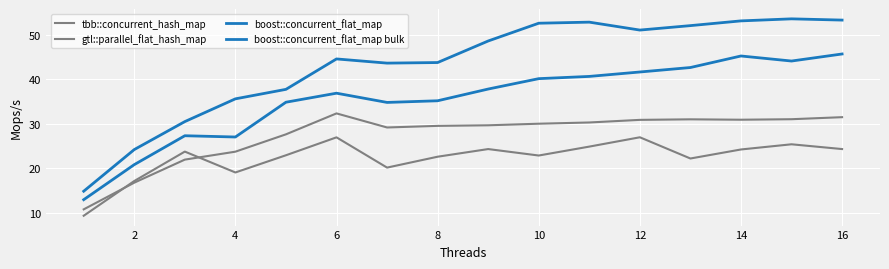

Does the chart have visible grid lines?

Yes